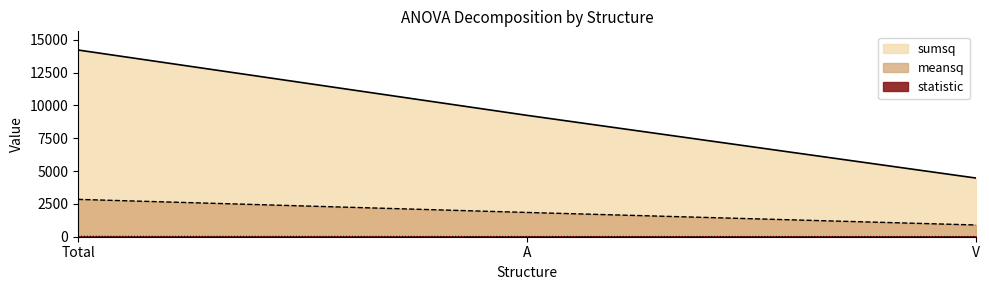

How many distinct data groups are displayed?

3